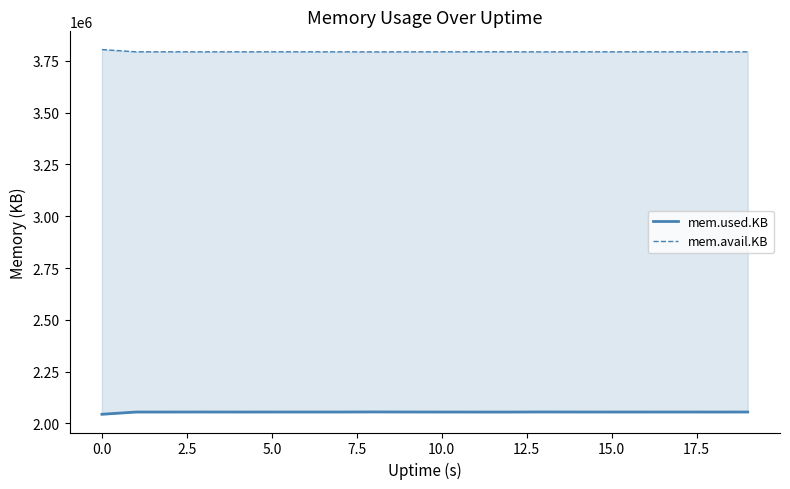

What are all the series names shown in the legend?

mem.used.KB, mem.avail.KB